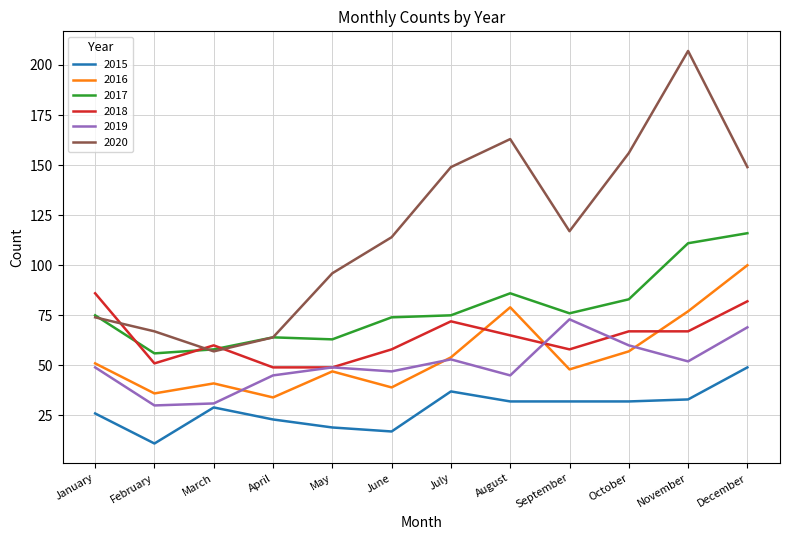

What is the difference between the second highest and minimum values in the 2020 series?

106